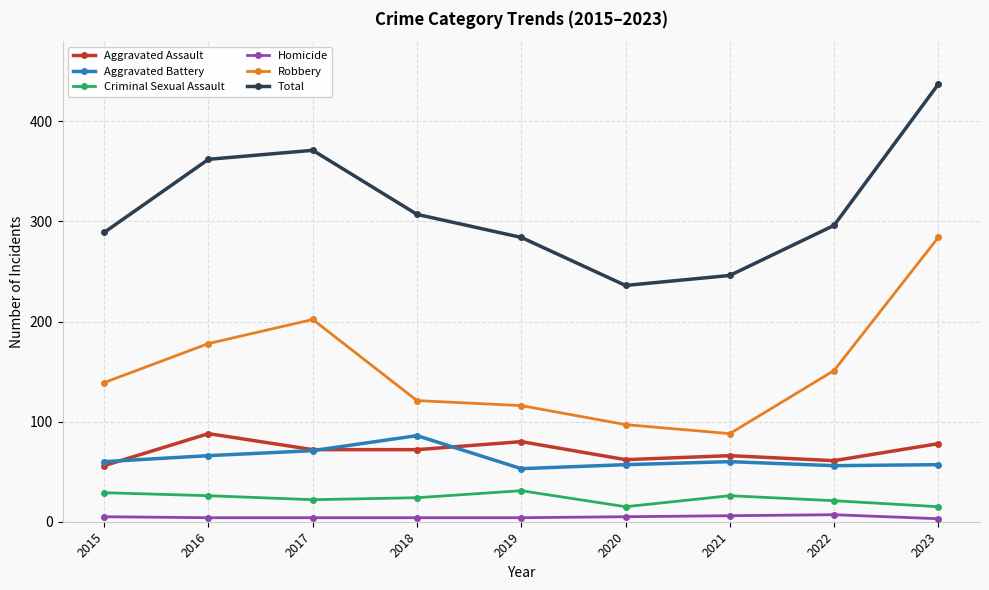

Is it true that Criminal Sexual Assault equals 44 at 2016?

False